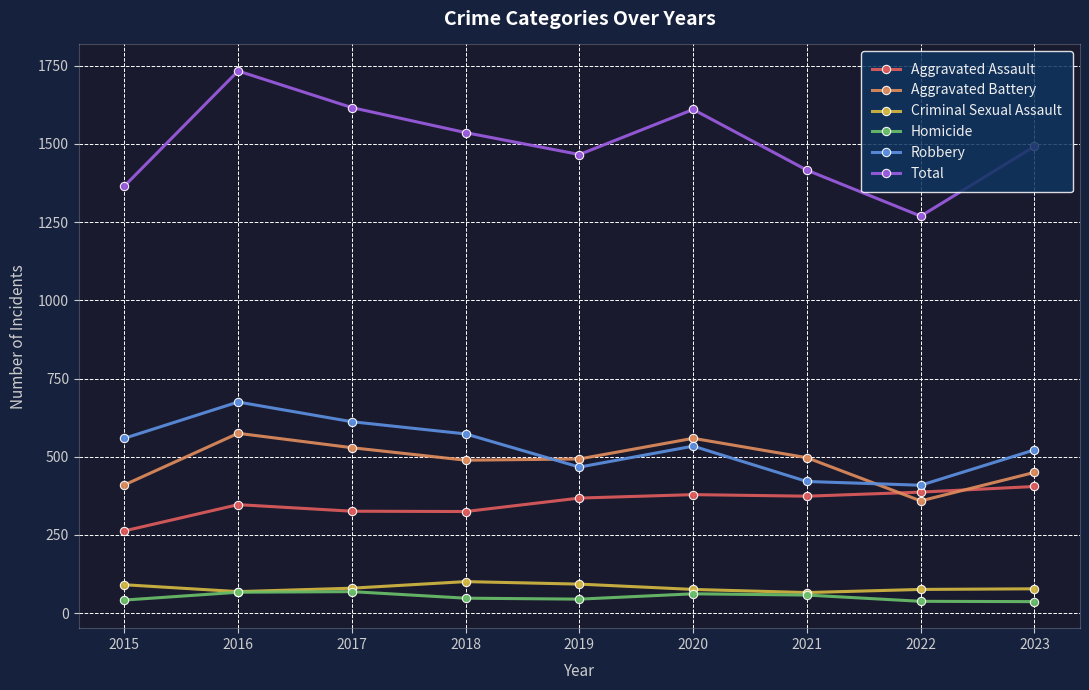

How many times do Robbery and Aggravated Battery cross each other?

2